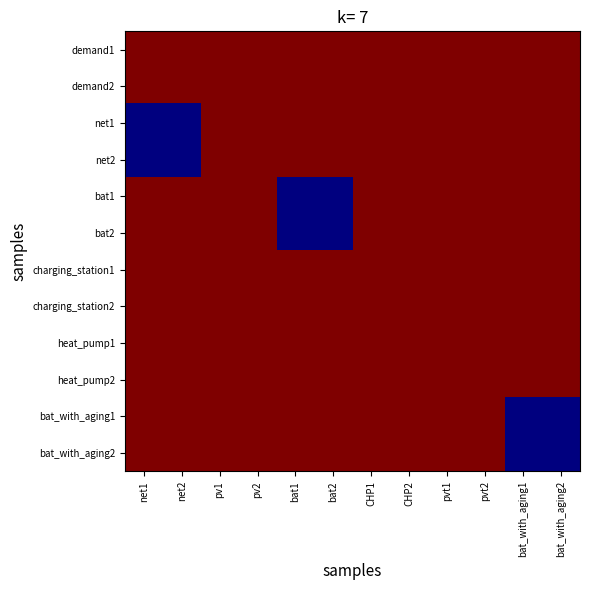

Reading left to right, what are all the values shown in this chart?

demand1: net1=1	net2=1	pv1=1	pv2=1	bat1=1	bat2=1	CHP1=1	CHP2=1	pvt1=1	pvt2=1	bat_with_aging1=1	bat_with_aging2=1
demand2: net1=1	net2=1	pv1=1	pv2=1	bat1=1	bat2=1	CHP1=1	CHP2=1	pvt1=1	pvt2=1	bat_with_aging1=1	bat_with_aging2=1
net1: net1=0	net2=0	pv1=1	pv2=1	bat1=1	bat2=1	CHP1=1	CHP2=1	pvt1=1	pvt2=1	bat_with_aging1=1	bat_with_aging2=1
net2: net1=0	net2=0	pv1=1	pv2=1	bat1=1	bat2=1	CHP1=1	CHP2=1	pvt1=1	pvt2=1	bat_with_aging1=1	bat_with_aging2=1
bat1: net1=1	net2=1	pv1=1	pv2=1	bat1=0	bat2=0	CHP1=1	CHP2=1	pvt1=1	pvt2=1	bat_with_aging1=1	bat_with_aging2=1
bat2: net1=1	net2=1	pv1=1	pv2=1	bat1=0	bat2=0	CHP1=1	CHP2=1	pvt1=1	pvt2=1	bat_with_aging1=1	bat_with_aging2=1
charging_station1: net1=1	net2=1	pv1=1	pv2=1	bat1=1	bat2=1	CHP1=1	CHP2=1	pvt1=1	pvt2=1	bat_with_aging1=1	bat_with_aging2=1
charging_station2: net1=1	net2=1	pv1=1	pv2=1	bat1=1	bat2=1	CHP1=1	CHP2=1	pvt1=1	pvt2=1	bat_with_aging1=1	bat_with_aging2=1
heat_pump1: net1=1	net2=1	pv1=1	pv2=1	bat1=1	bat2=1	CHP1=1	CHP2=1	pvt1=1	pvt2=1	bat_with_aging1=1	bat_with_aging2=1
heat_pump2: net1=1	net2=1	pv1=1	pv2=1	bat1=1	bat2=1	CHP1=1	CHP2=1	pvt1=1	pvt2=1	bat_with_aging1=1	bat_with_aging2=1
bat_with_aging1: net1=1	net2=1	pv1=1	pv2=1	bat1=1	bat2=1	CHP1=1	CHP2=1	pvt1=1	pvt2=1	bat_with_aging1=0	bat_with_aging2=0
bat_with_aging2: net1=1	net2=1	pv1=1	pv2=1	bat1=1	bat2=1	CHP1=1	CHP2=1	pvt1=1	pvt2=1	bat_with_aging1=0	bat_with_aging2=0